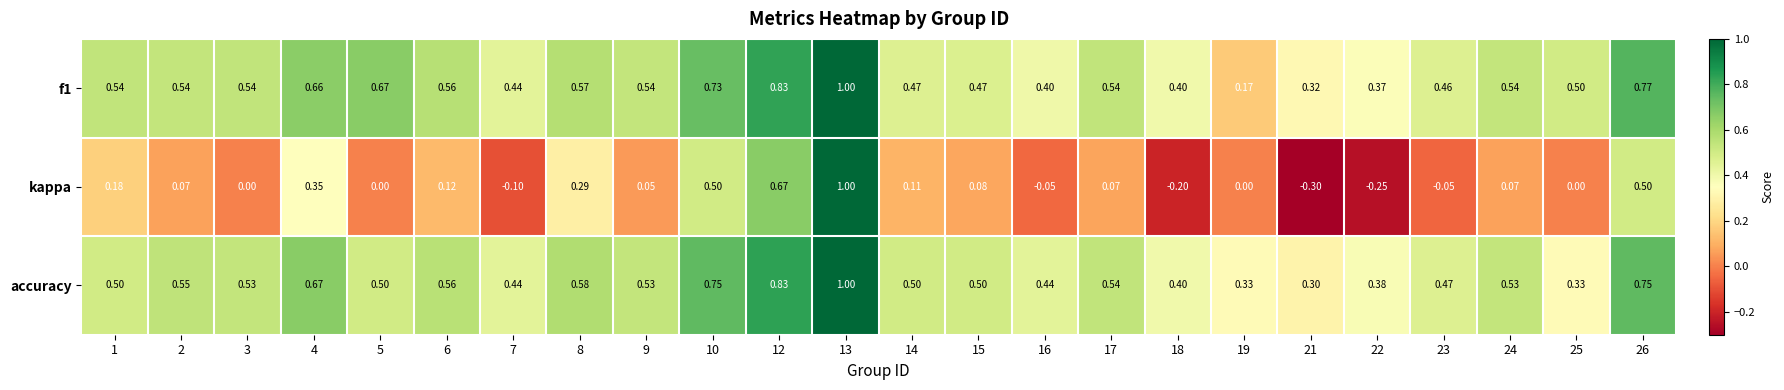

At which category is the sum across all series the highest?

13